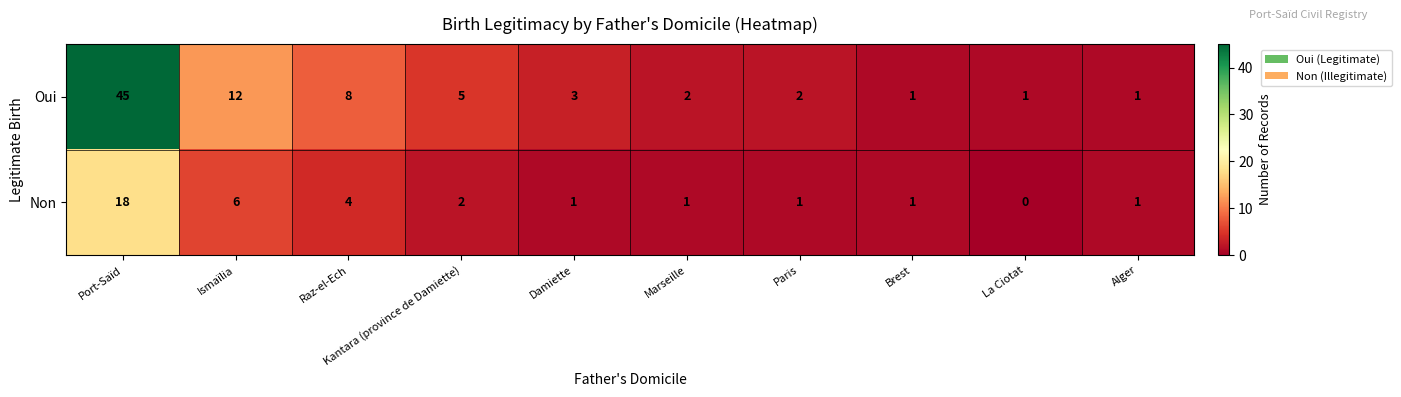

Which series changed the most between Ismaïlia and Raz-el-Ech?

Oui